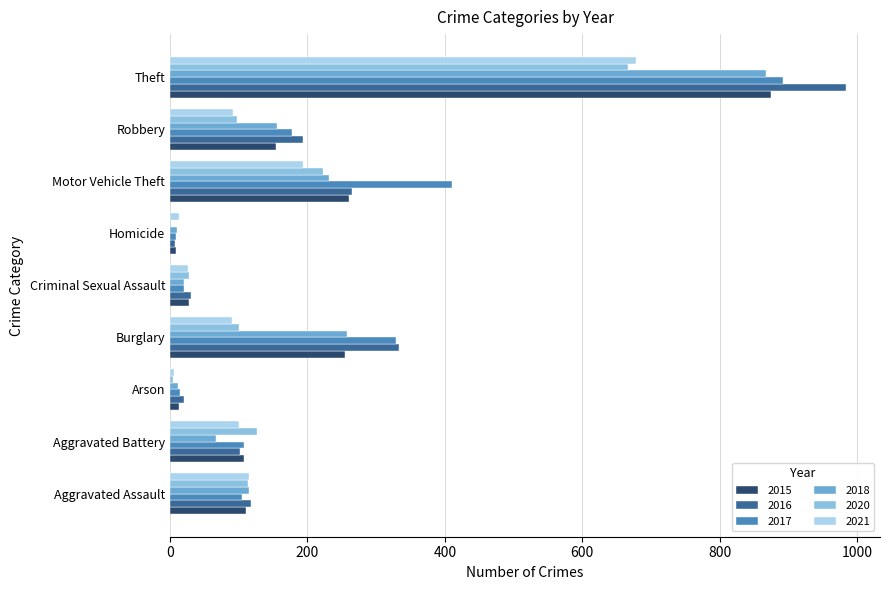

At which label does 2016 reach its peak?

Theft